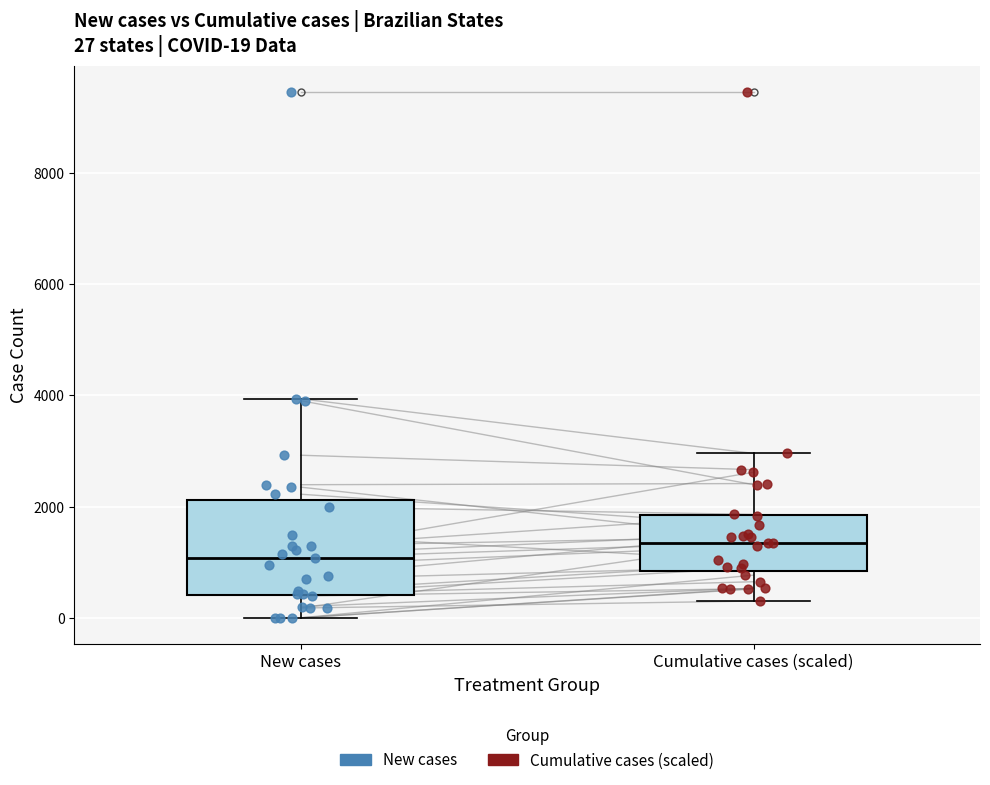

Which box has the highest median line?

Cumulative cases (scaled)